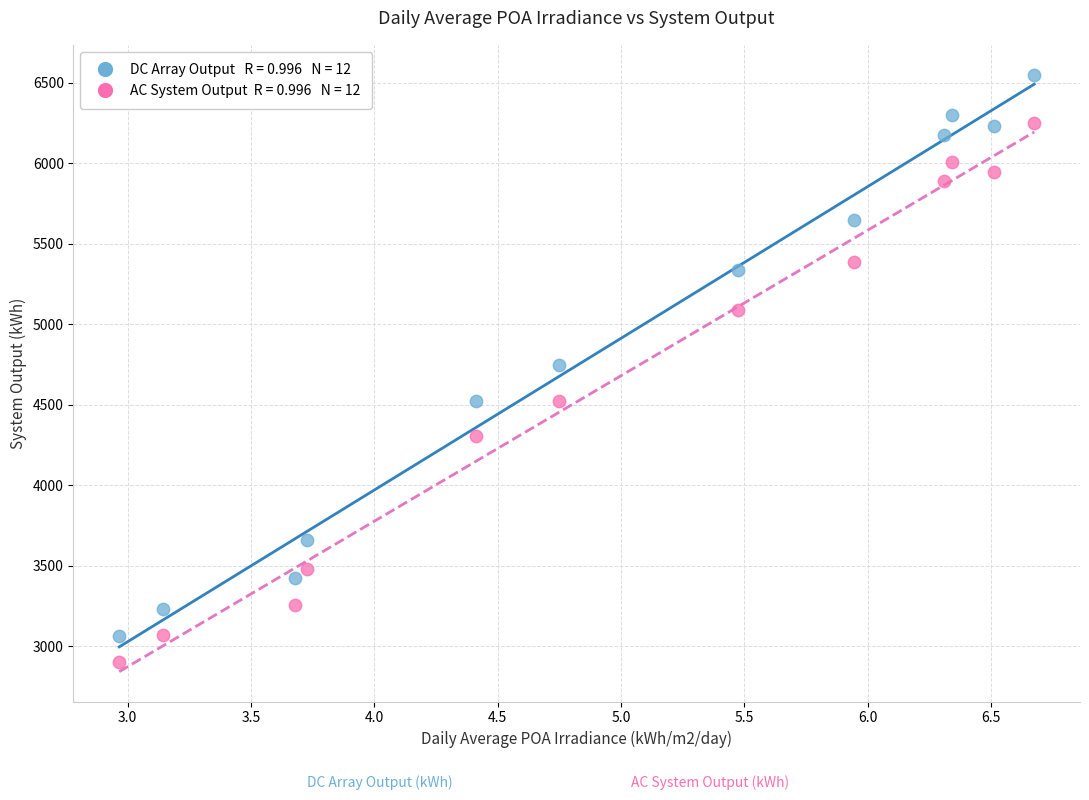

Across all data points, what is the range of X values (max minus min)?

3.7